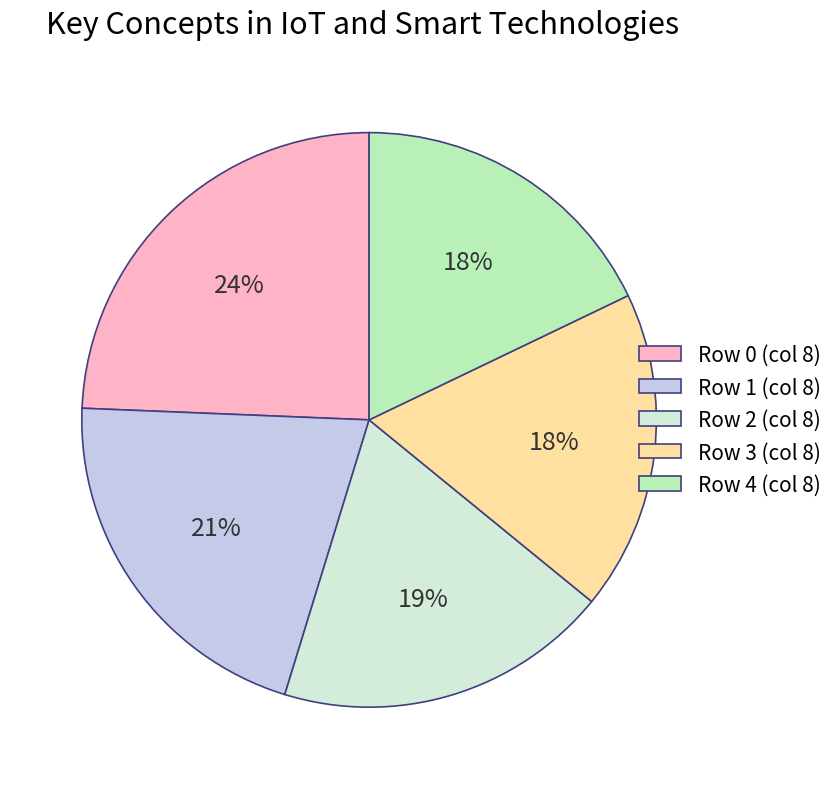

Is there a majority slice in this chart?

No